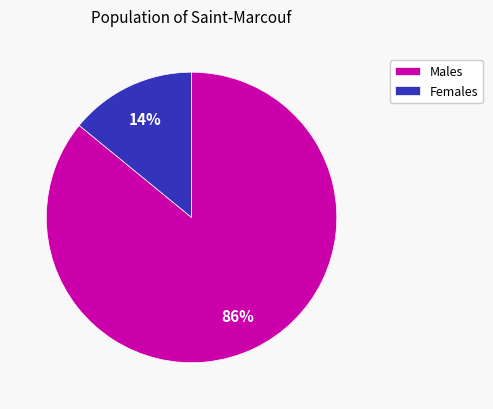

Count the number of slices in the pie.

2